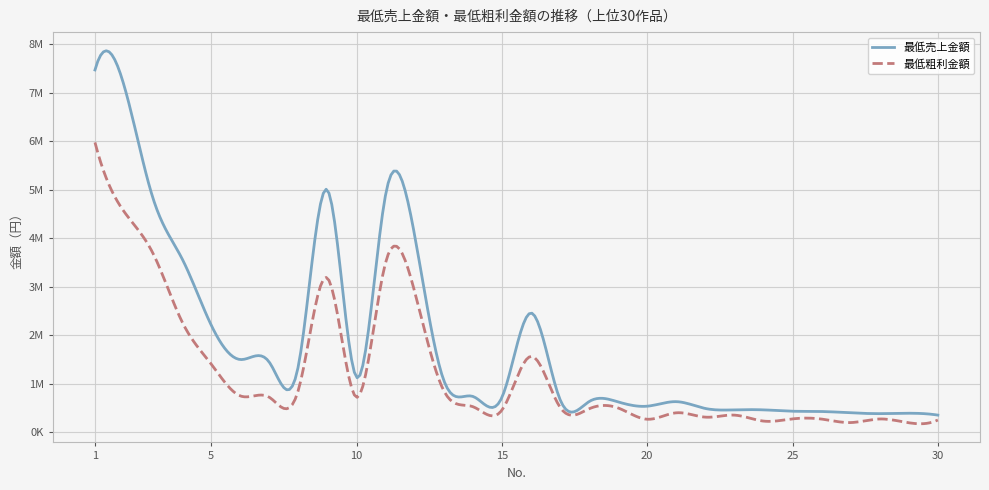

Does the chart display data point markers on the line(s)?

No